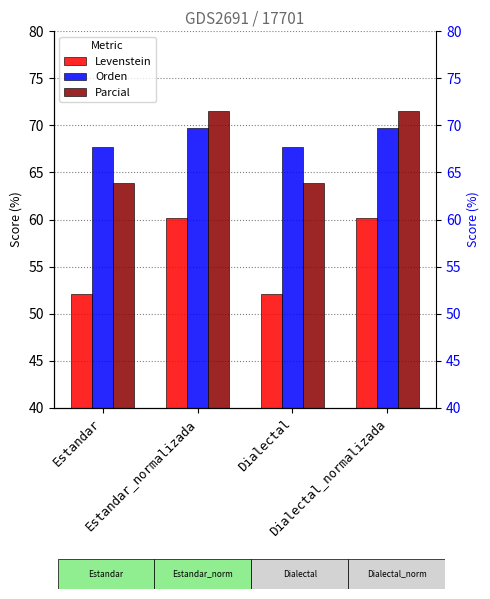

What is the label of the 1st bar from the left?

Estandar